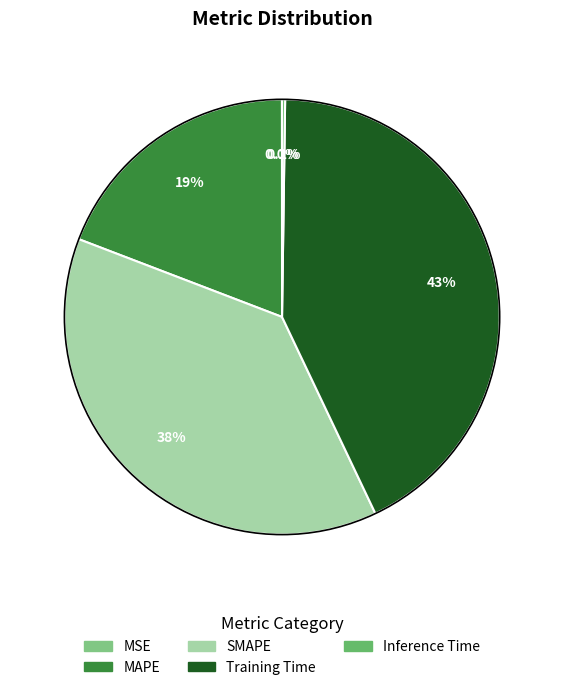

Is the sum of MSE and SMAPE greater than half?

No